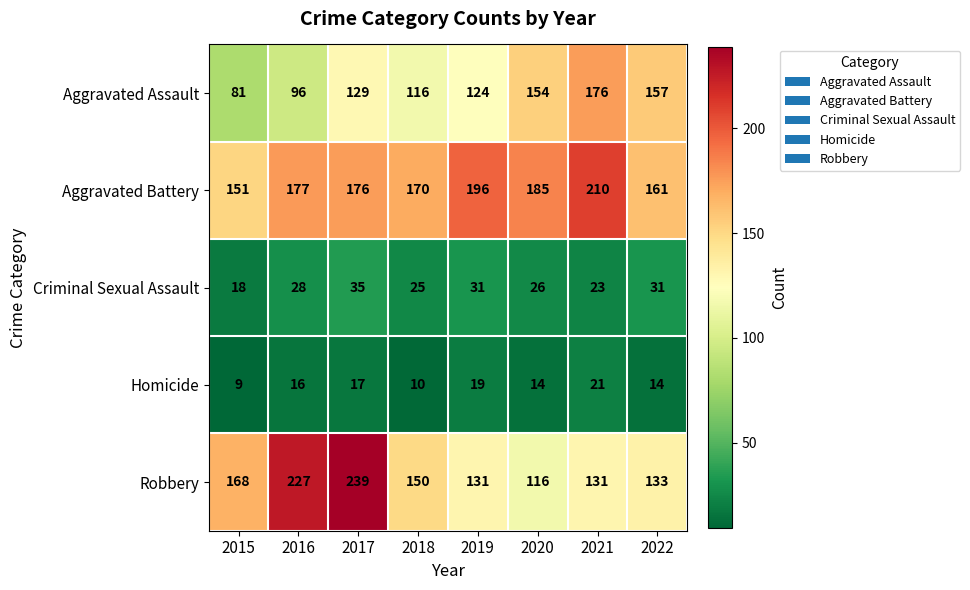

What is the difference between the maximum and minimum values in the Homicide series?

12